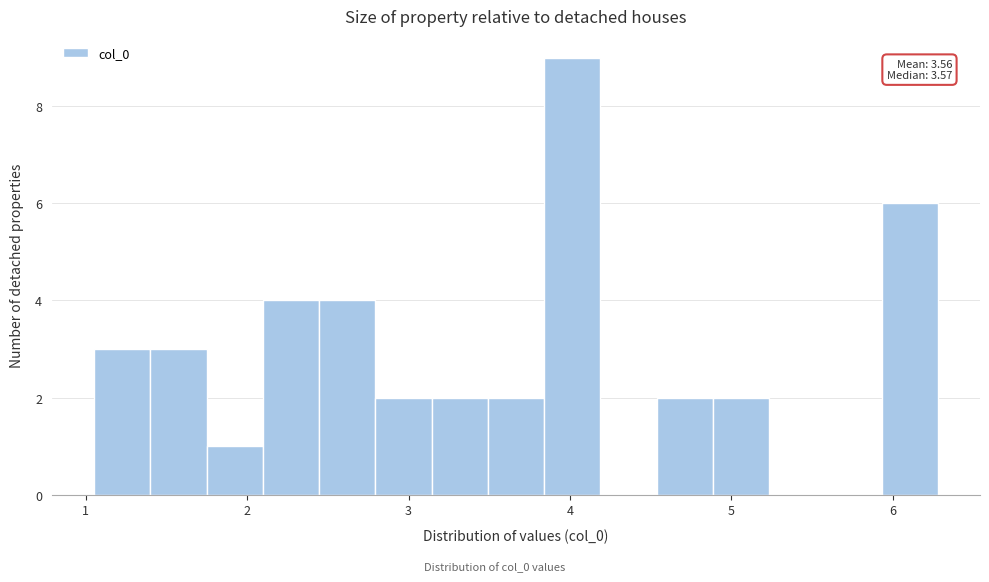

Around what value on the x-axis is the tallest bar? Give the approximate position of its centre, as read against the axis.

4.0